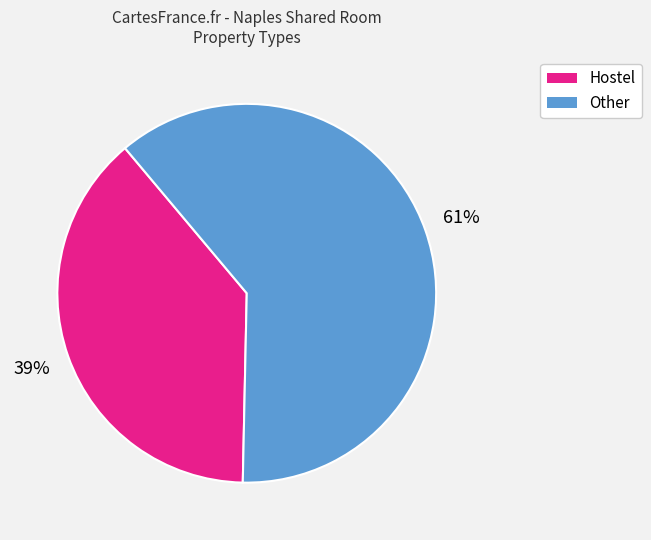

How many slices are in this pie chart?

2